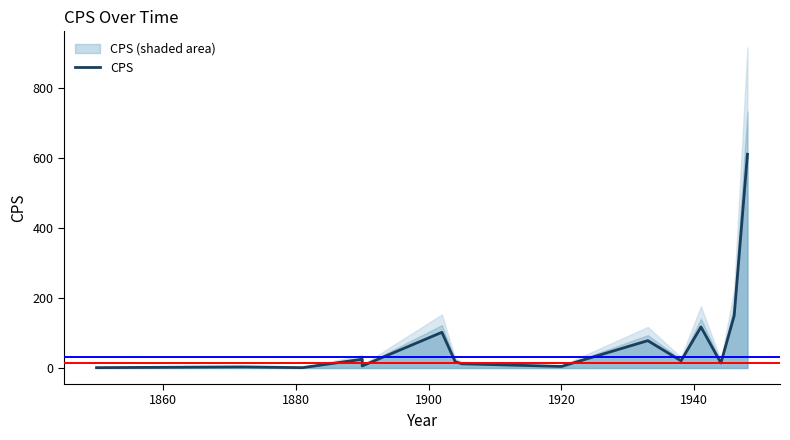

True or false: there are more than 0 points higher than both neighbors.

True